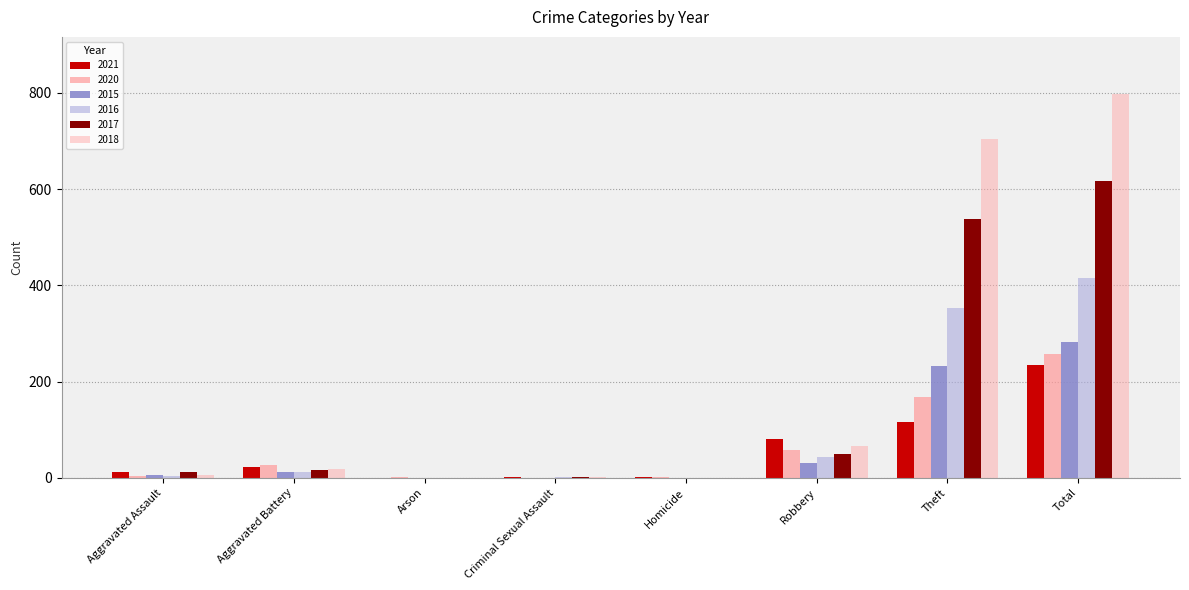

True or false: 2020 has a value of 41 at Aggravated Battery.

False